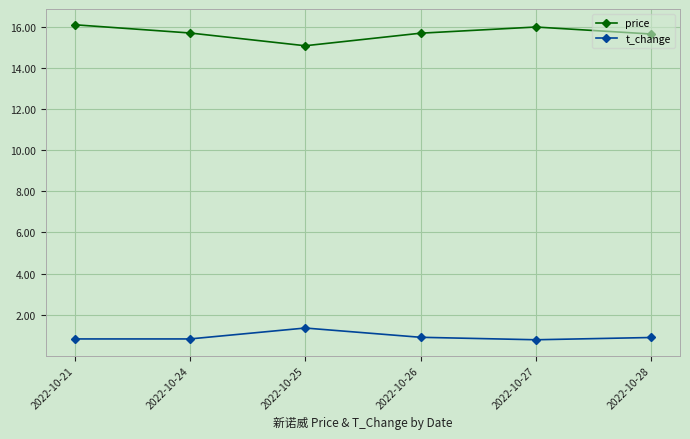

Is it true that price equals 5.5 at 2022-10-26?

False